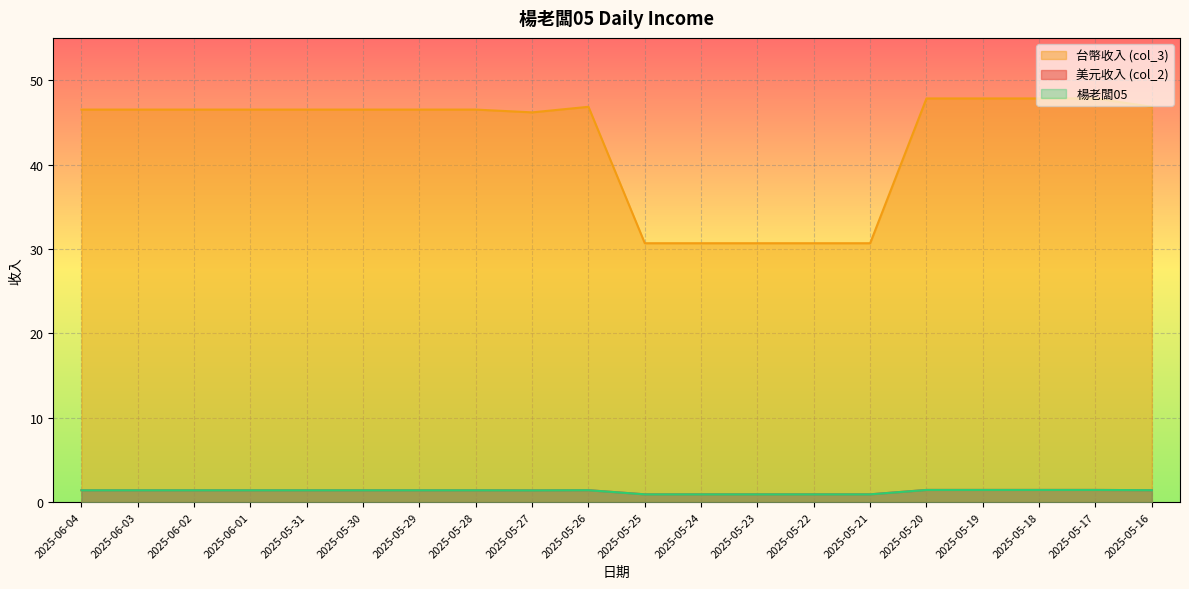

In col_2, how many points are lower than both neighbors (excluding endpoints)?

1